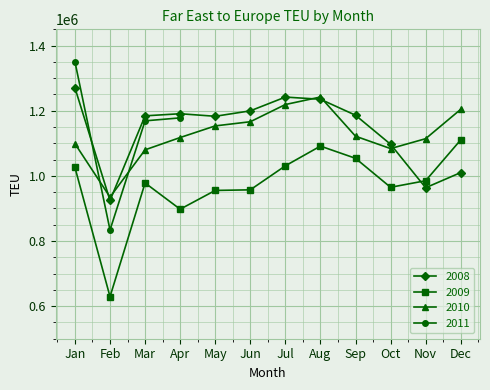

How many interior local valleys does the 2008 series have?

3